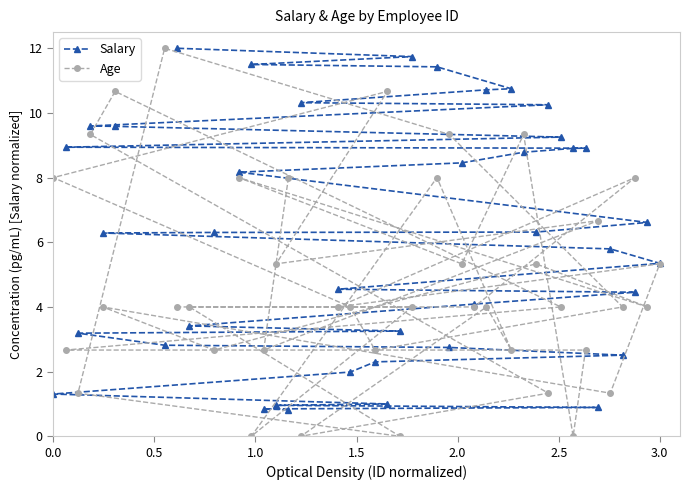

What is the value of the Age point at the 40th from the left?

4.0